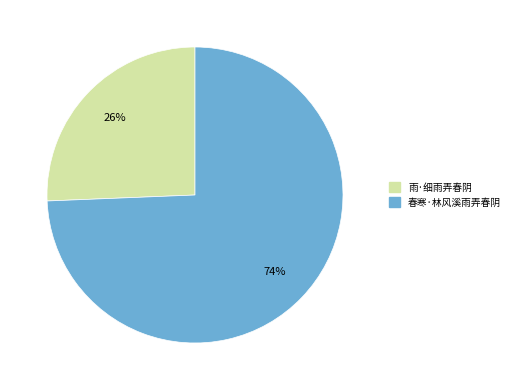

Is the sum of 春寒·林风溪雨弄春阴 and 雨·细雨弄春阴 greater than half?

Yes